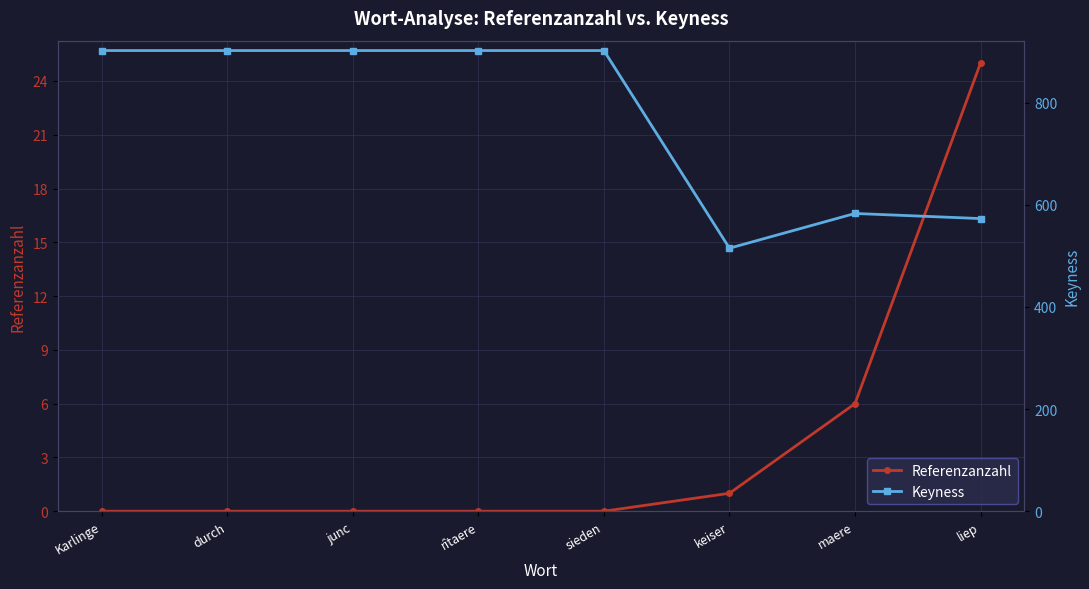

Reading right to left, what are all the values shown in this chart?

Referenzanzahl: liep=25	maere=6	keiser=1	sieden=0	rîtaere=0	junc=0	durch=0	Karlinge=0
Keyness: liep=573	maere=583	keiser=515	sieden=902	rîtaere=902	junc=902	durch=902	Karlinge=902